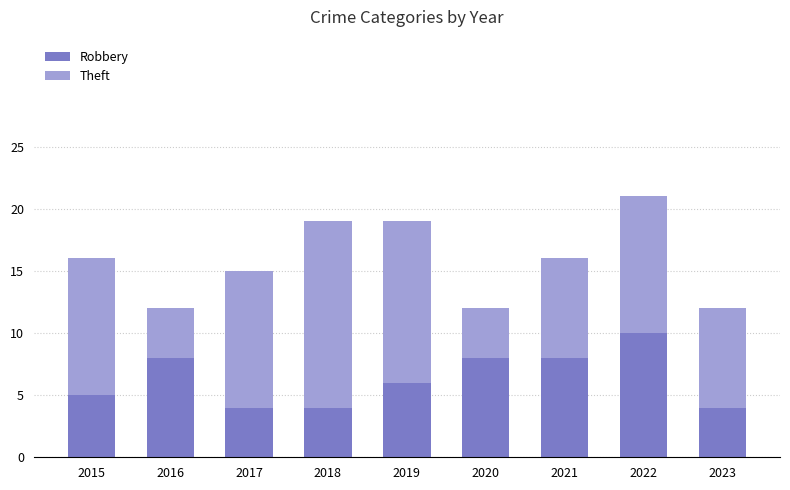

Which category has the highest value in the Robbery series?

2022